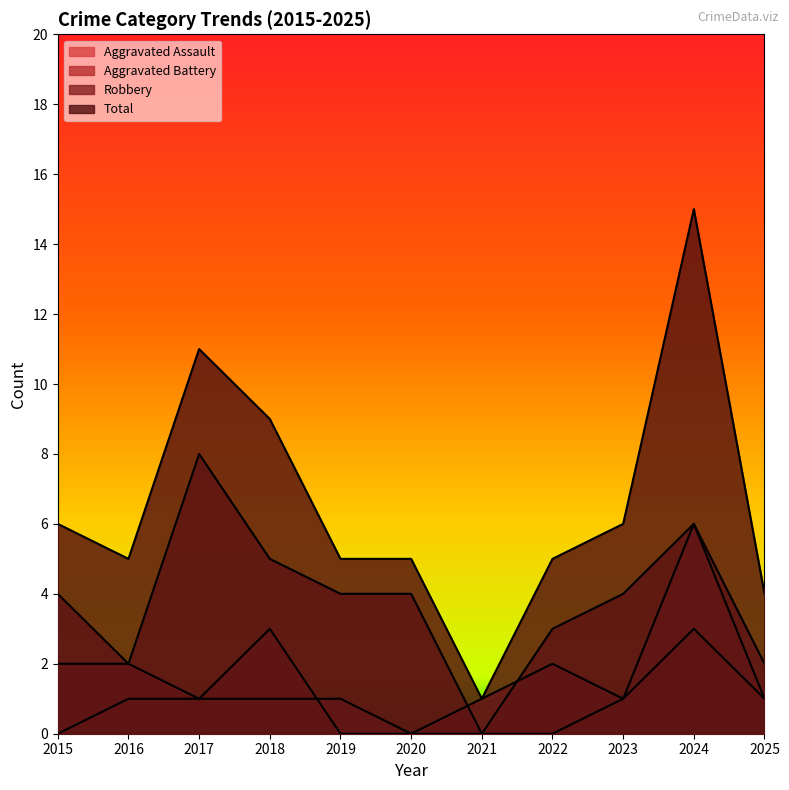

What is the greatest value displayed?

15